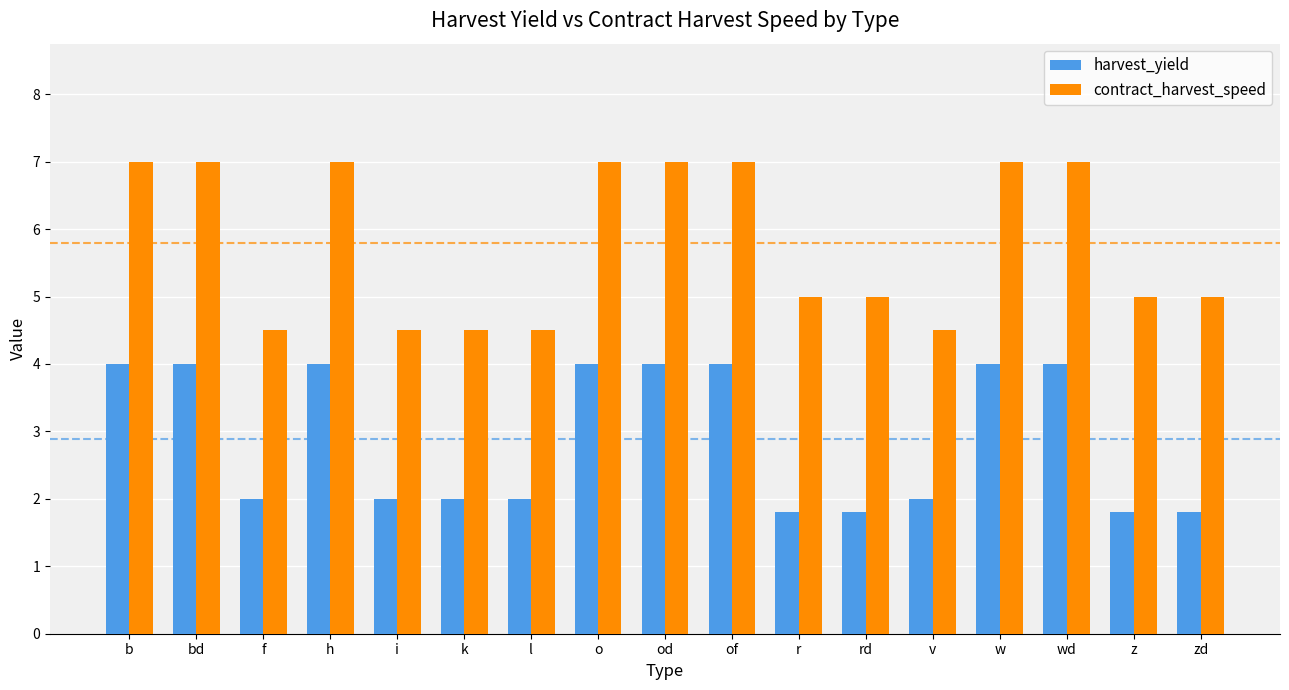

What is the label of the 11th bar from the right?

l